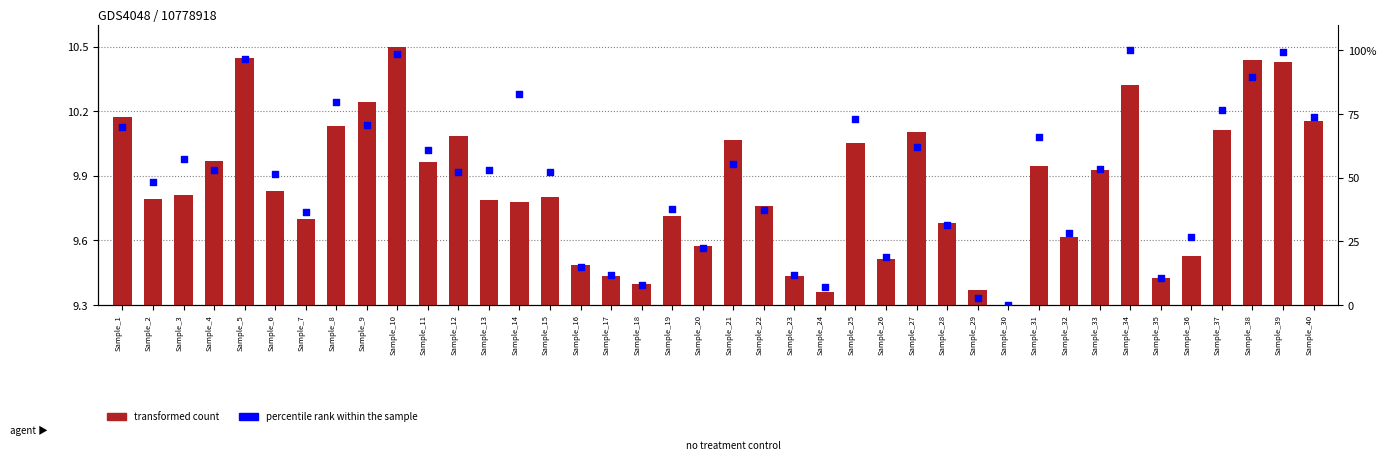

Which series contains the lowest Y value?

transformed count